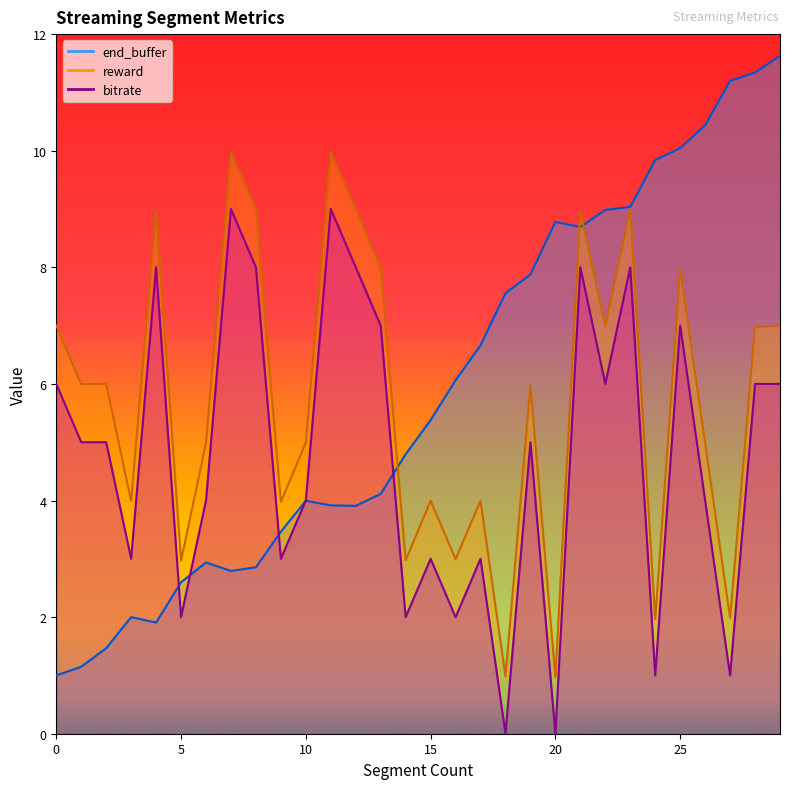

At which category does the chart reach its peak across all series?

29